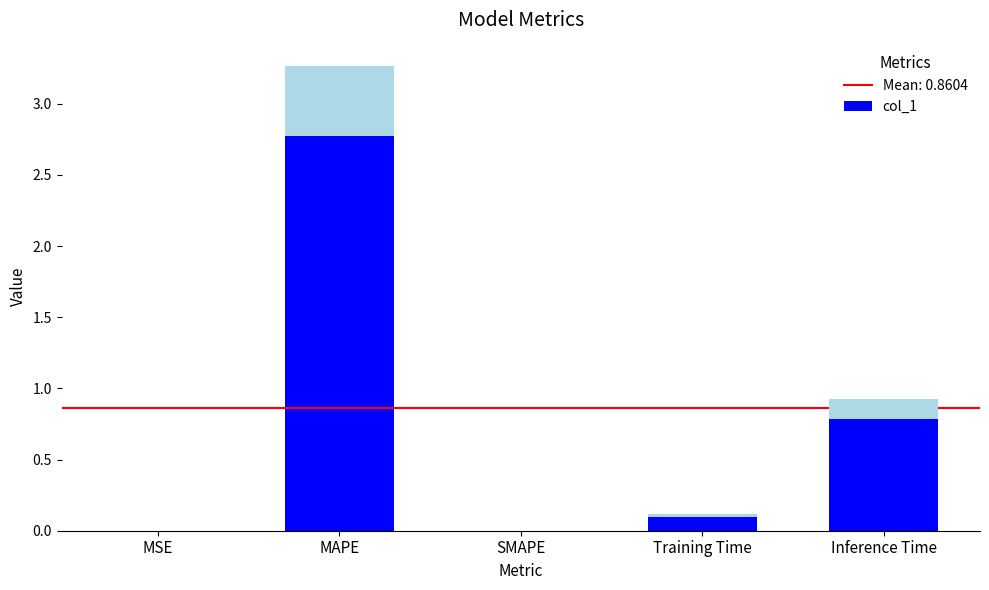

Rank the categories by value from lowest to highest.

SMAPE, MSE, Training Time, Inference Time, MAPE